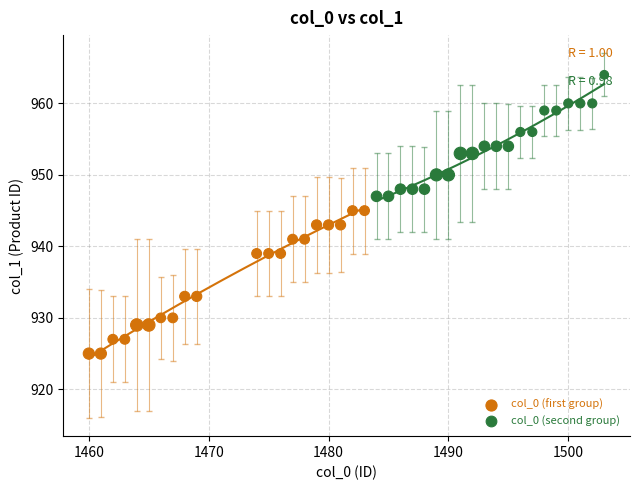

Which series has the largest Y range (max minus min)?

col_0 (first group)